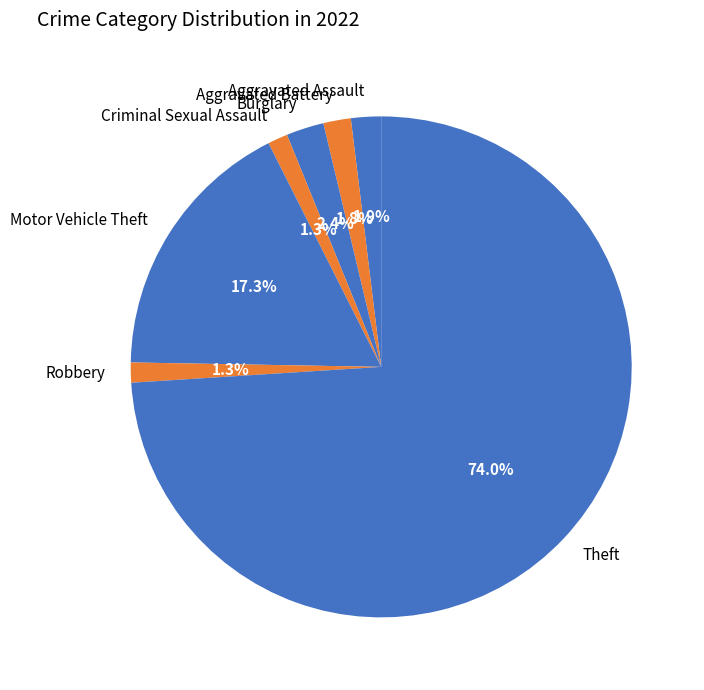

Count the number of slices in the pie.

7